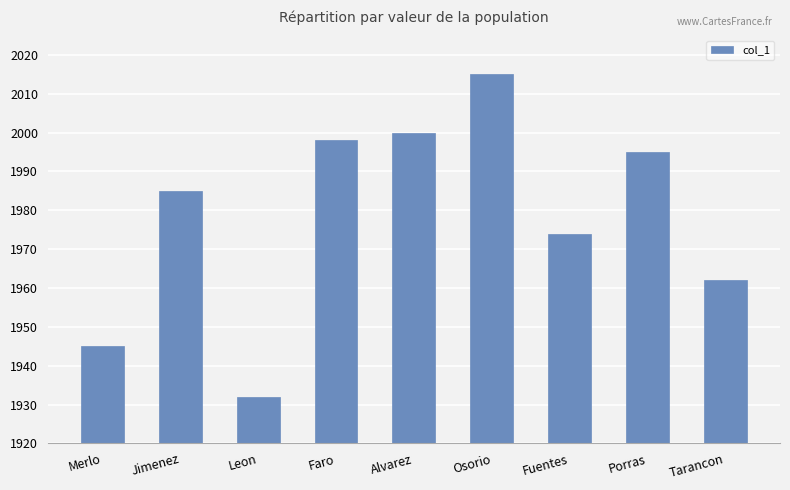

Which label corresponds to the smallest value in the chart?

Leon